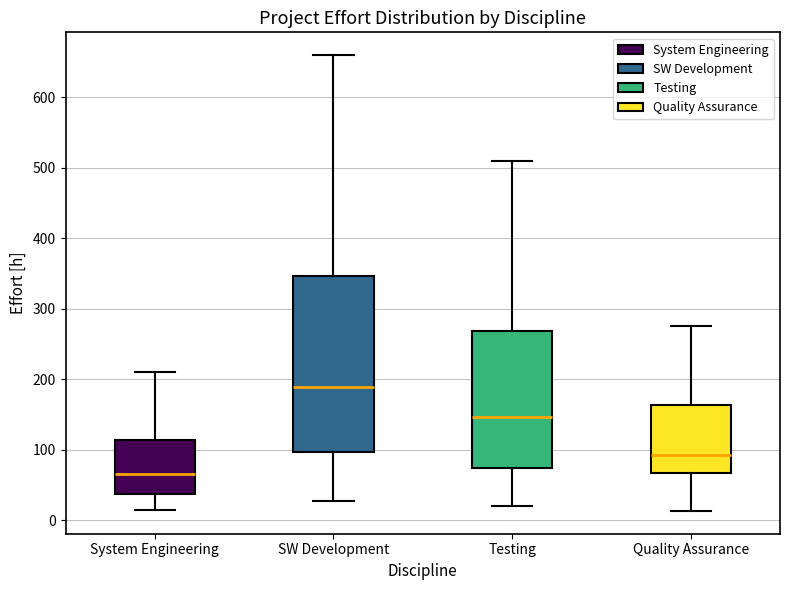

Which box's median line is the highest?

SW Development